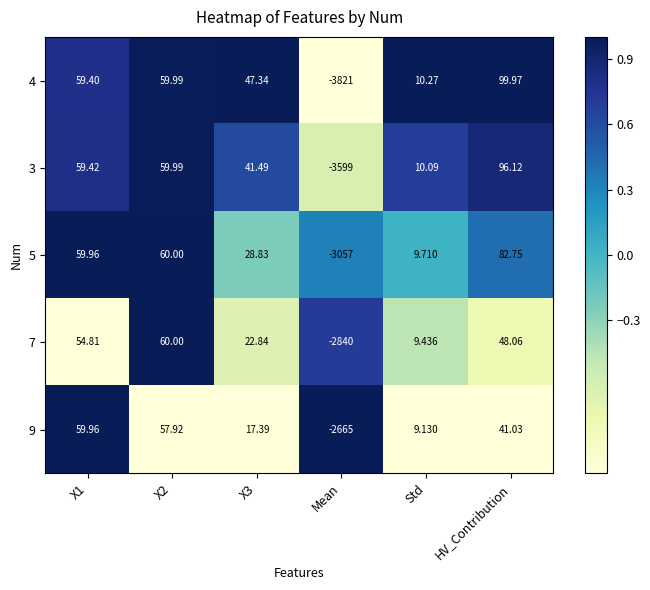

At which category is the sum across all series the highest?

HV_Contribution